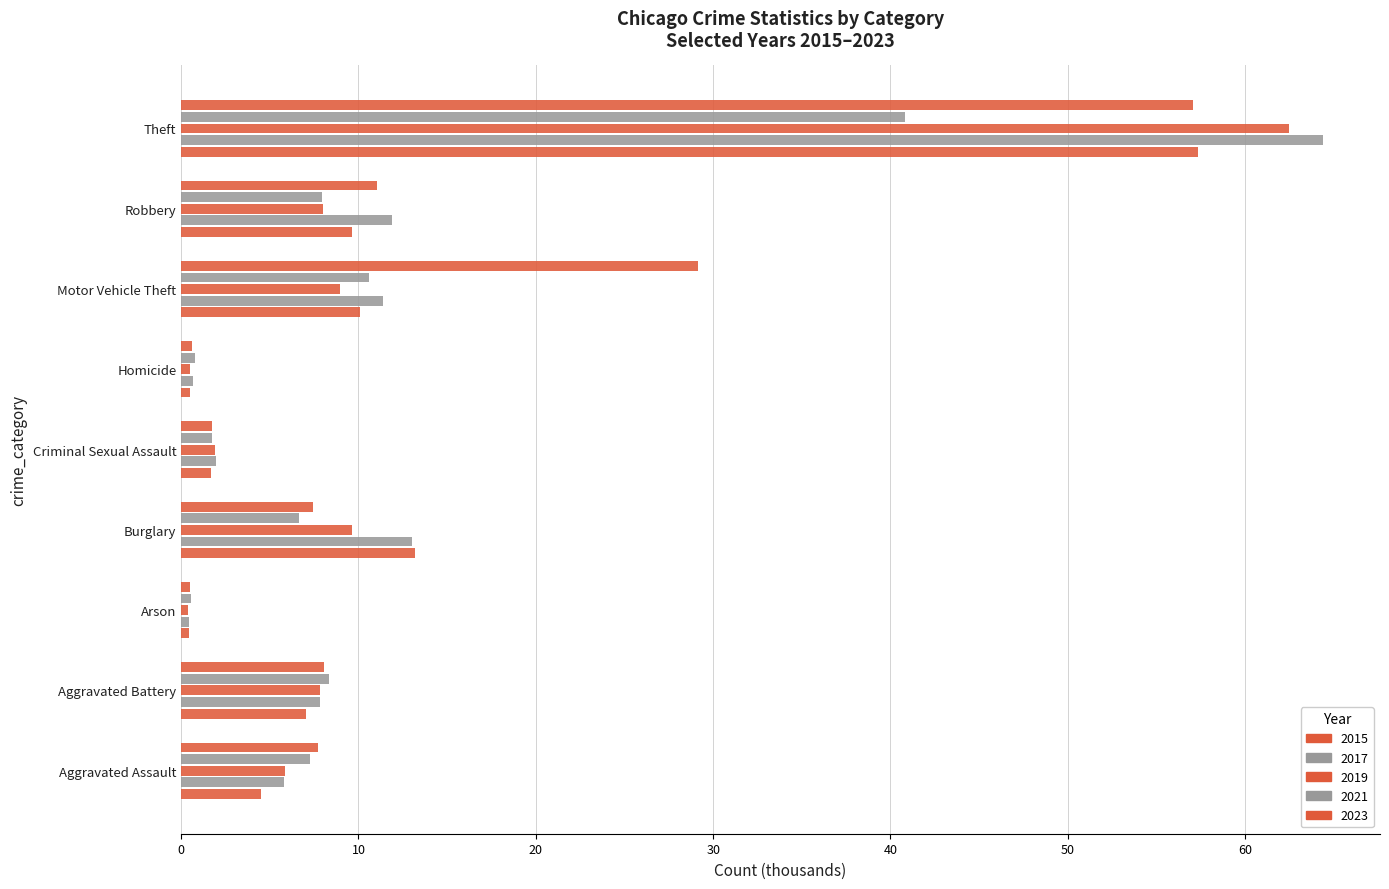

How many distinct data groups are displayed?

5